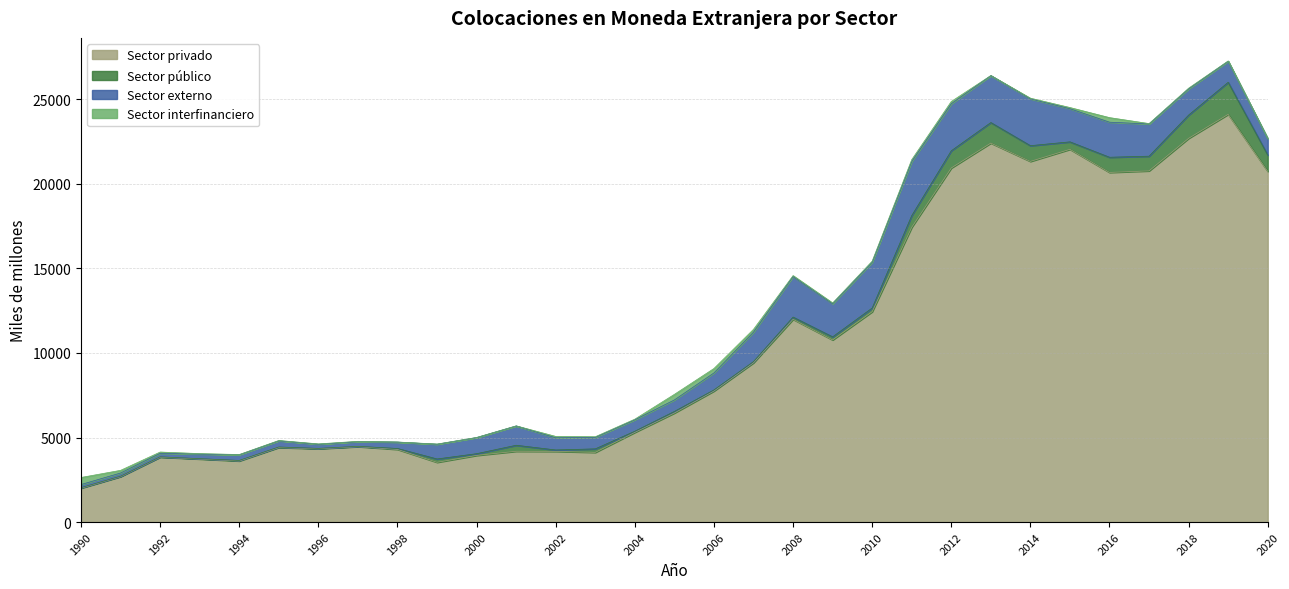

At which label is Sector privado closest to 13059?

2010